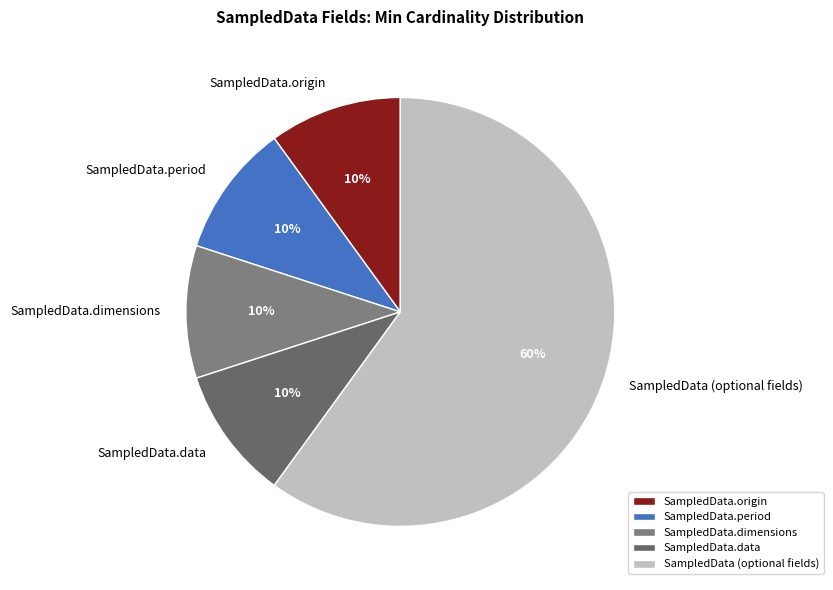

To the nearest percent, what is the difference between the largest and smallest slice percentages?

50%